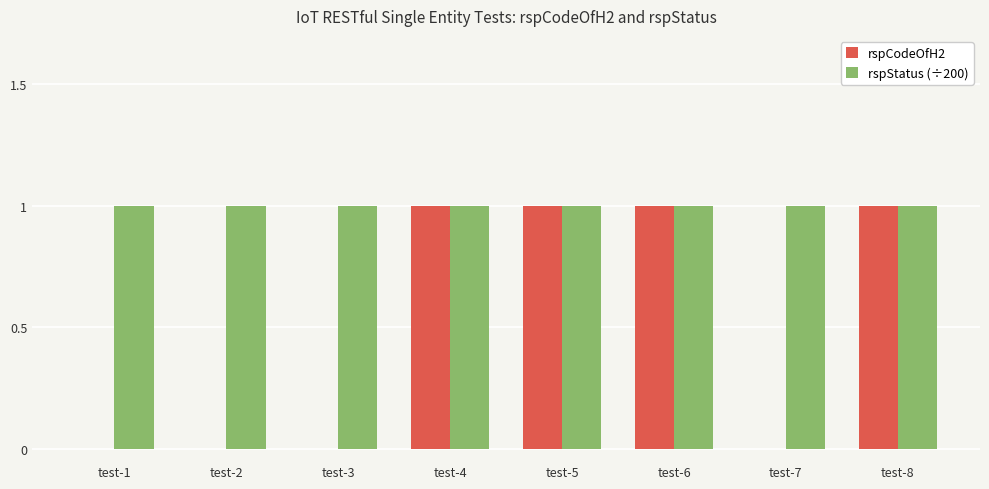

Are the bars horizontal?

No